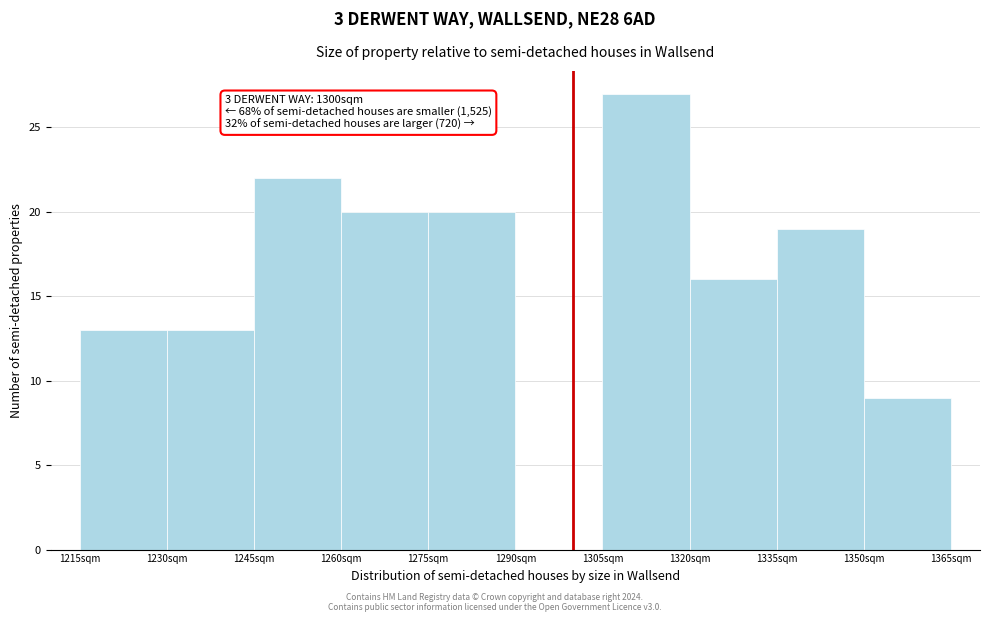

Over which range of the x-axis is the bar tallest?

1305 to 1320